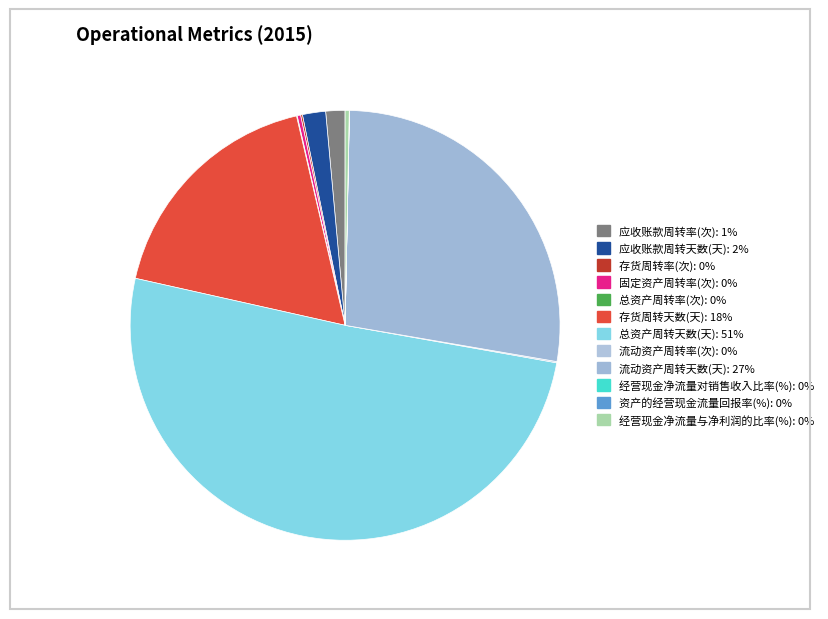

Between 流动资产周转天数(天) and 总资产周转天数(天), which is larger?

总资产周转天数(天)